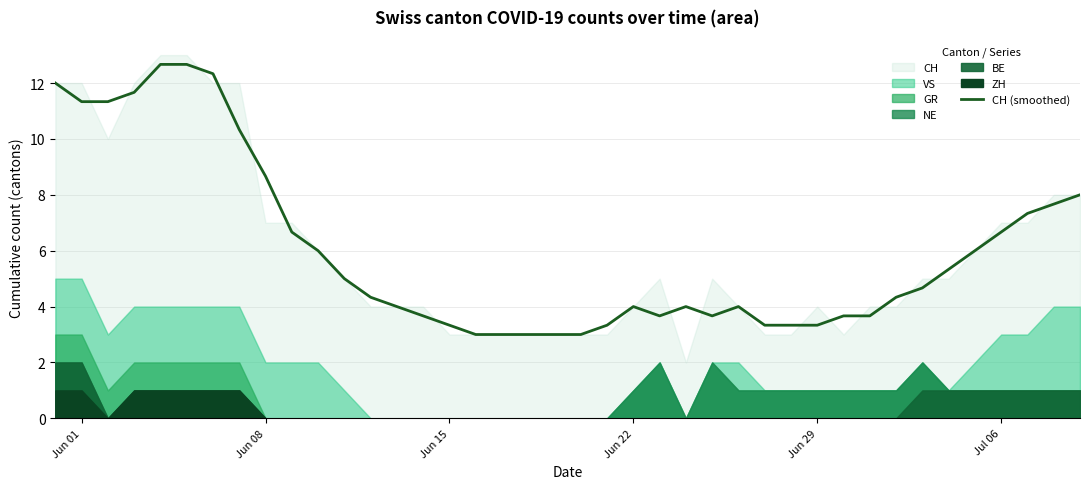

What is the difference between the maximum and minimum values?

9.7